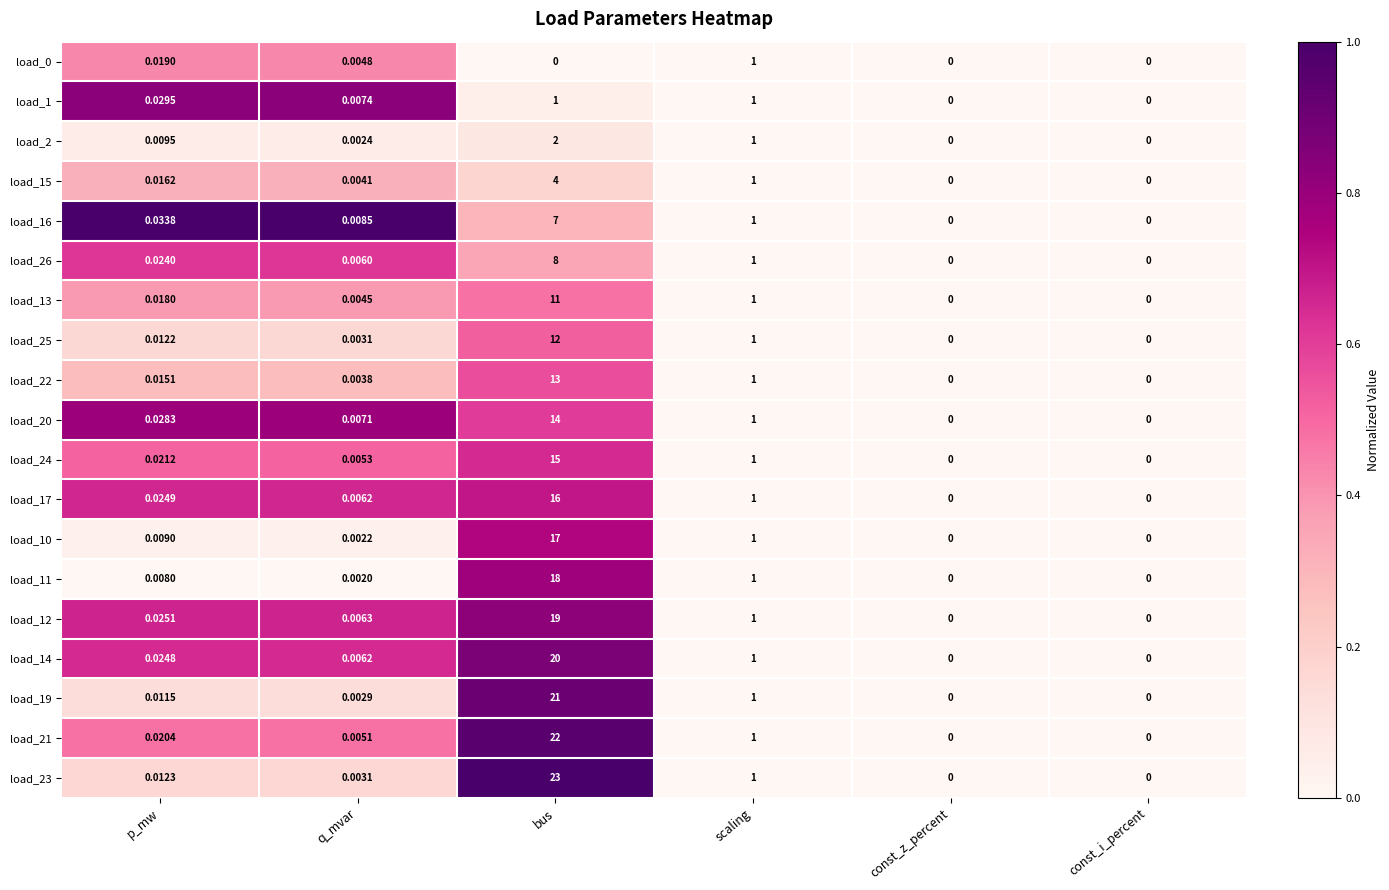

Count the number of categories in the chart.

6